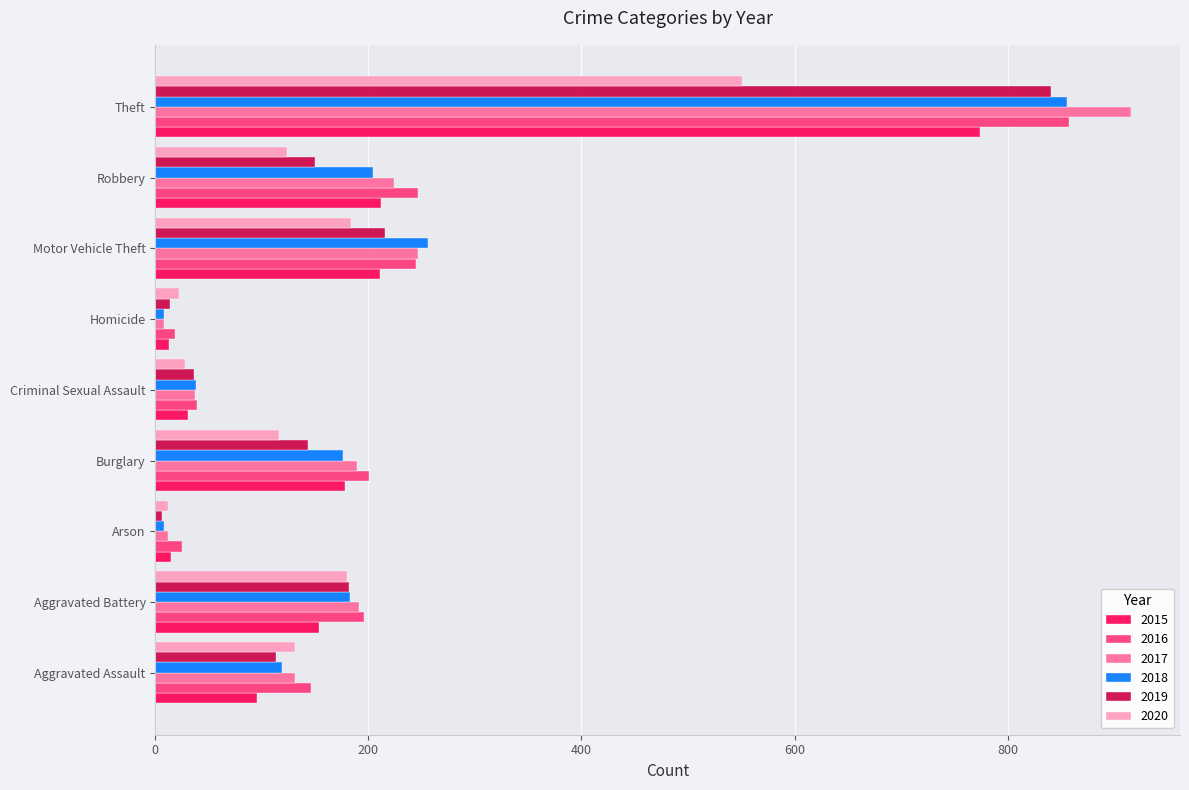

What is the greatest value displayed?

916